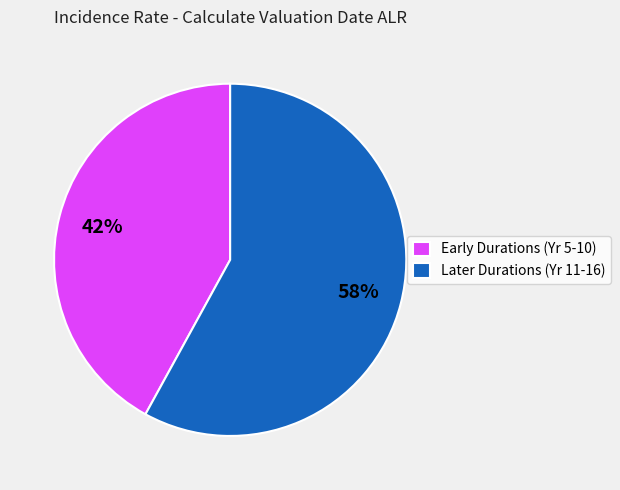

Does any single category account for the majority?

Yes